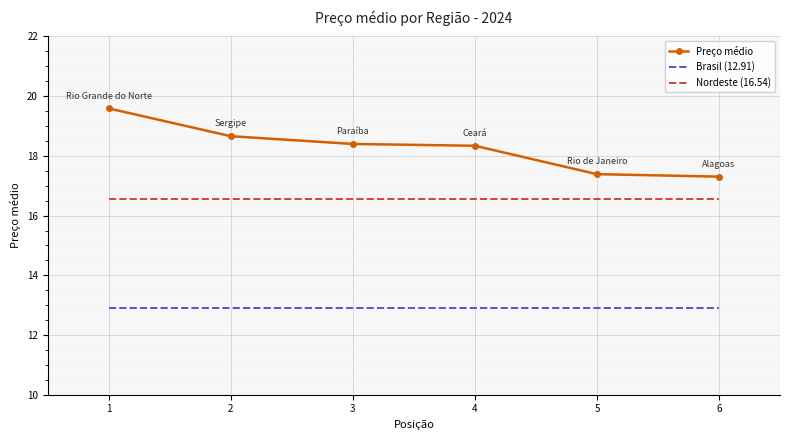

True or false: the data has more than 1 interior local peaks.

False